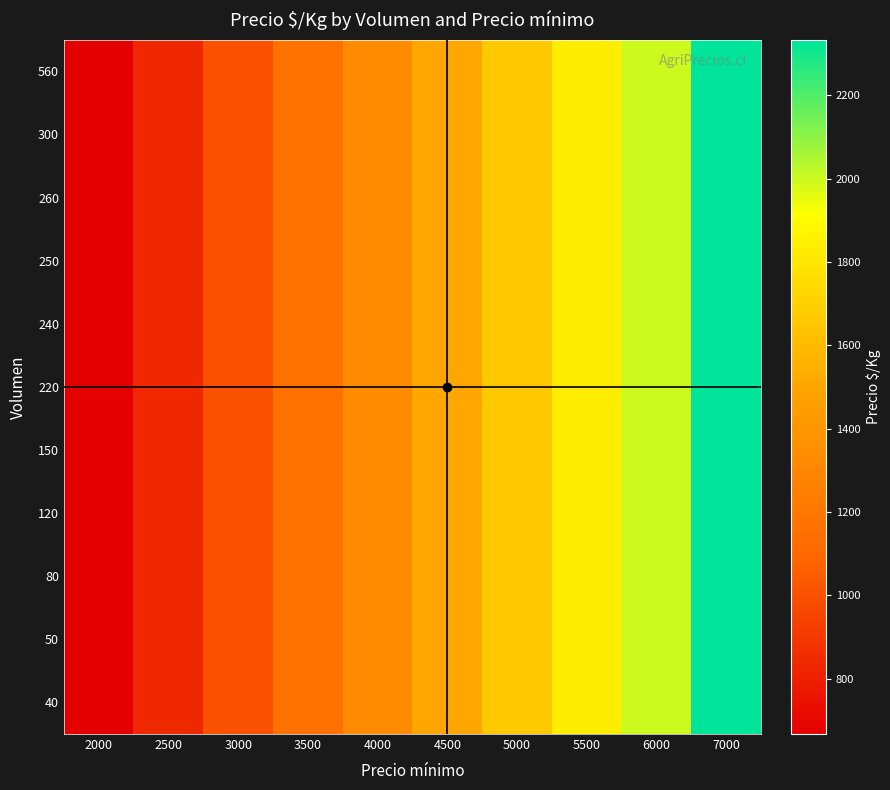

Count the number of categories in the chart.

10